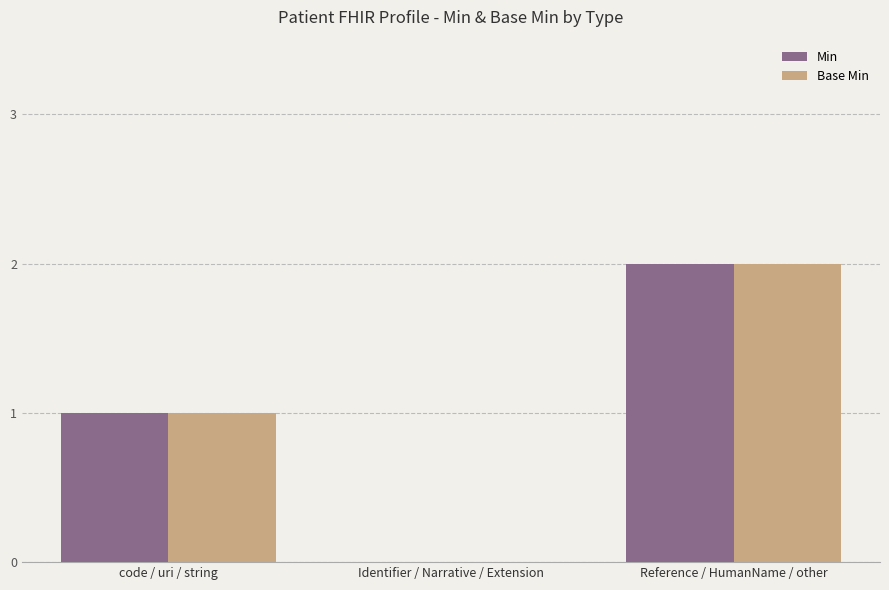

At which category is the sum across all series the highest?

Reference / HumanName / other